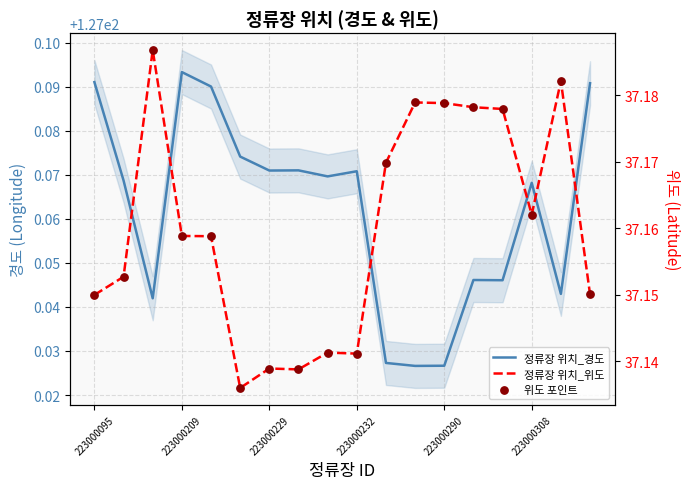

What are all the series names shown in the legend?

정류장 위치_경도, 정류장 위치_위도, 위도 포인트